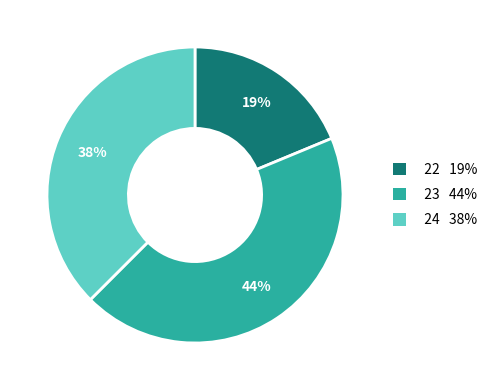

To the nearest percent, what percentage of the pie is 23?

44%